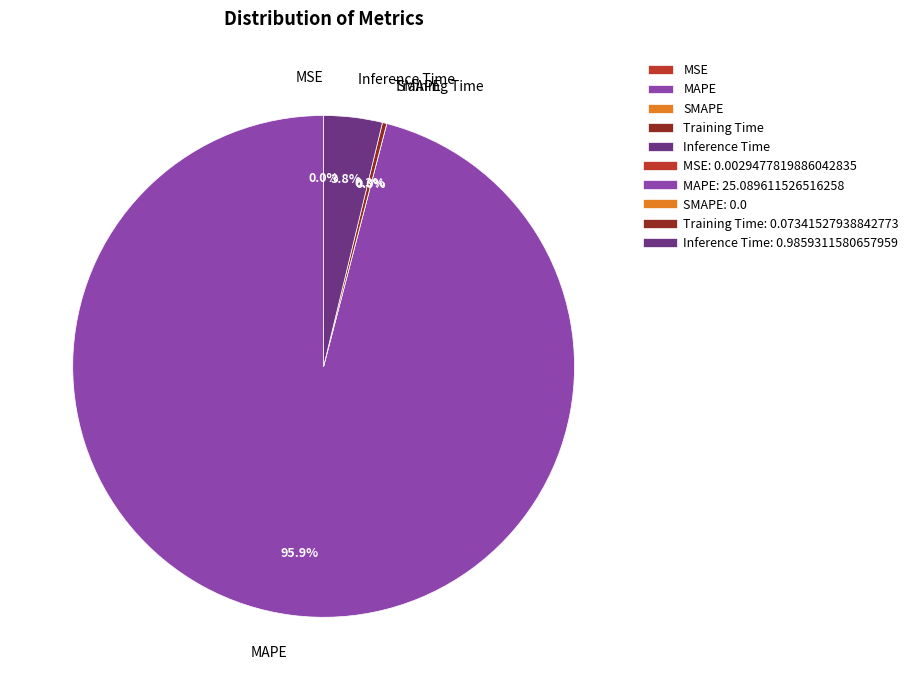

Between Training Time and SMAPE, which is larger?

Training Time